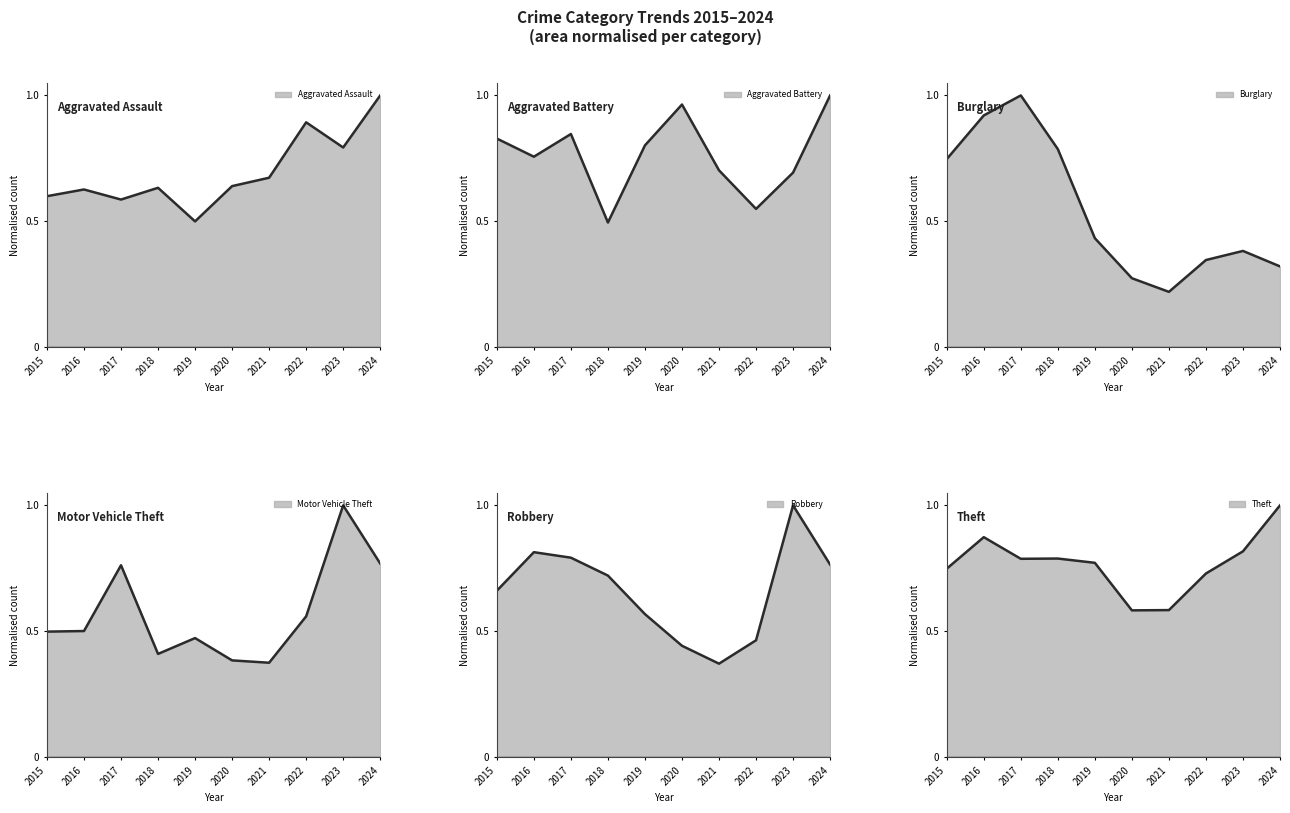

Where is the first local maximum for Theft (line)?

2016